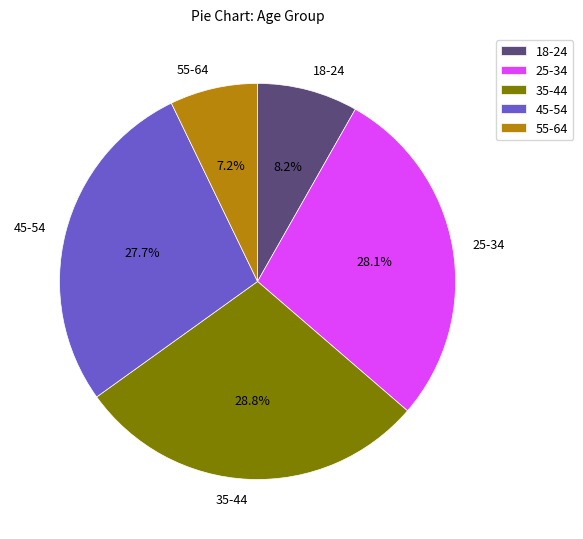

Approximately how many times larger is the value at 55-64 compared to 25-34?

0.3